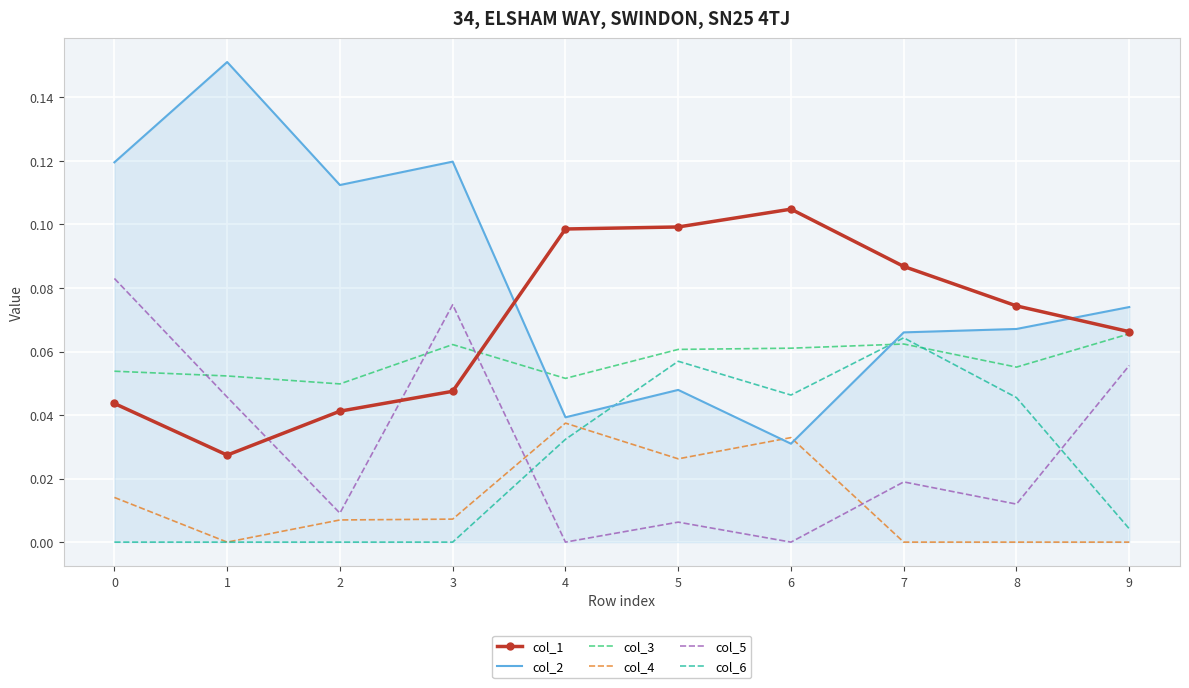

The col_3 series shows 0.1 at 4. True or false?

True